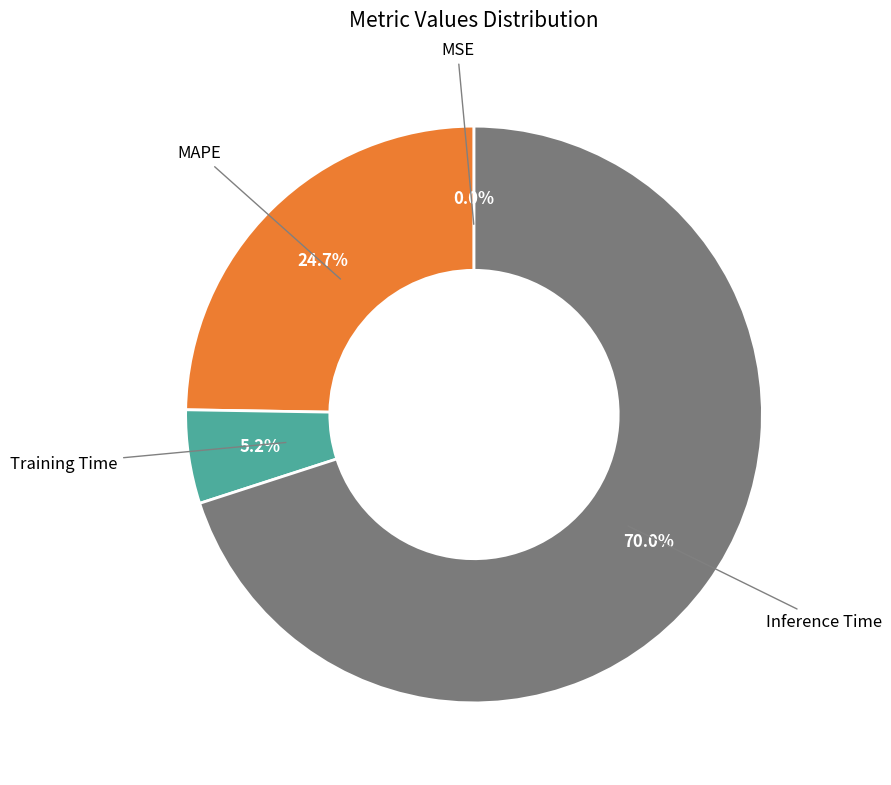

How much of the chart is everything except MAPE?

75.3%